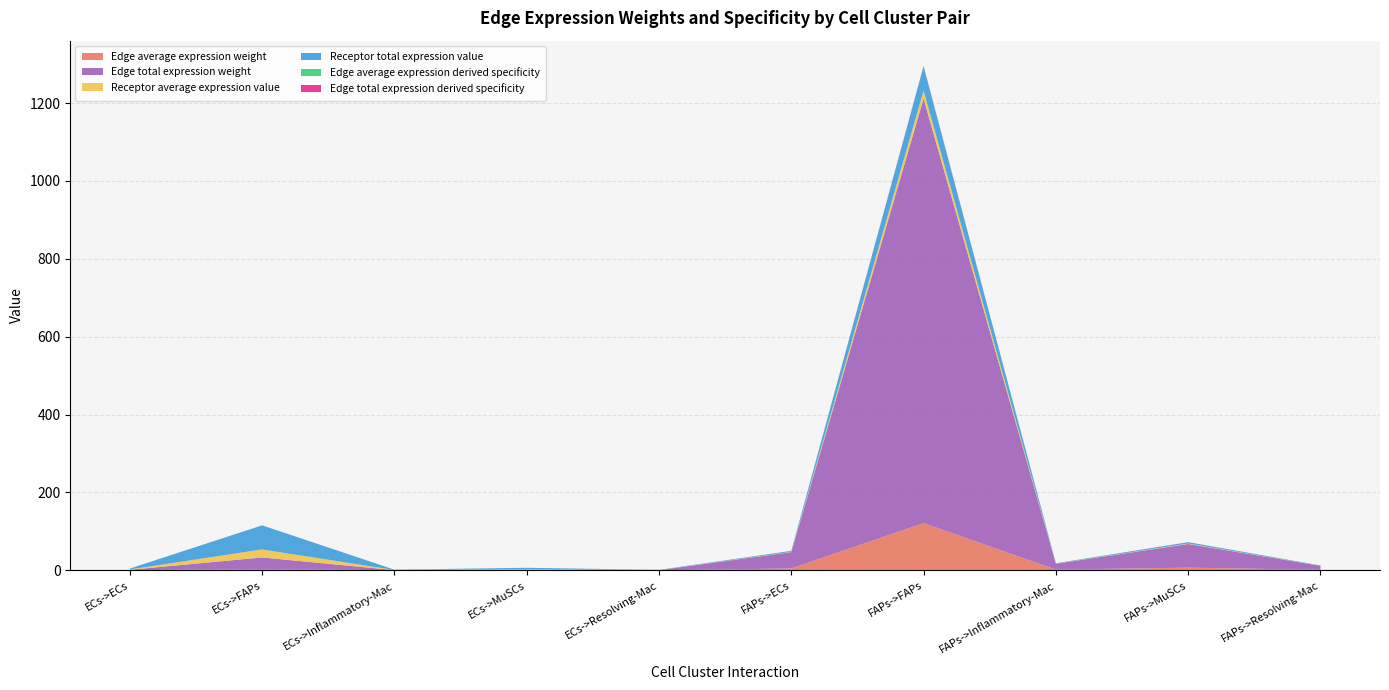

Reading right to left, extract all data points from this chart.

Edge average expression weight: 1.2	6.8	1.7	121.1	4.7	0.0	0.2	0.0	3.3	0.1
Edge total expression weight: 10.5	60.8	15.2	1090.2	42.0	0.3	1.7	0.4	29.7	1.1
Receptor average expression value: 0.2	1.1	0.3	20.6	0.8	0.2	1.1	0.3	20.6	0.8
Receptor total expression value: 0.6	3.4	0.9	61.8	2.4	0.6	3.4	0.9	61.8	2.4
Edge average expression derived specificity: 0.0	0.0	0.0	0.9	0.0	0.0	0.0	0.0	0.0	0.0
Edge total expression derived specificity: 0.0	0.0	0.0	0.9	0.0	0.0	0.0	0.0	0.0	0.0